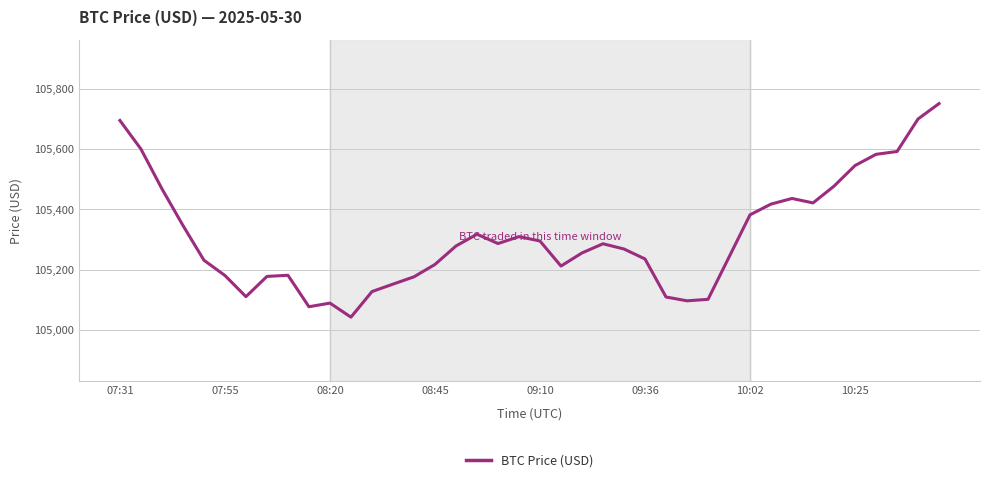

What is the maximum value shown in the chart?

105750.8